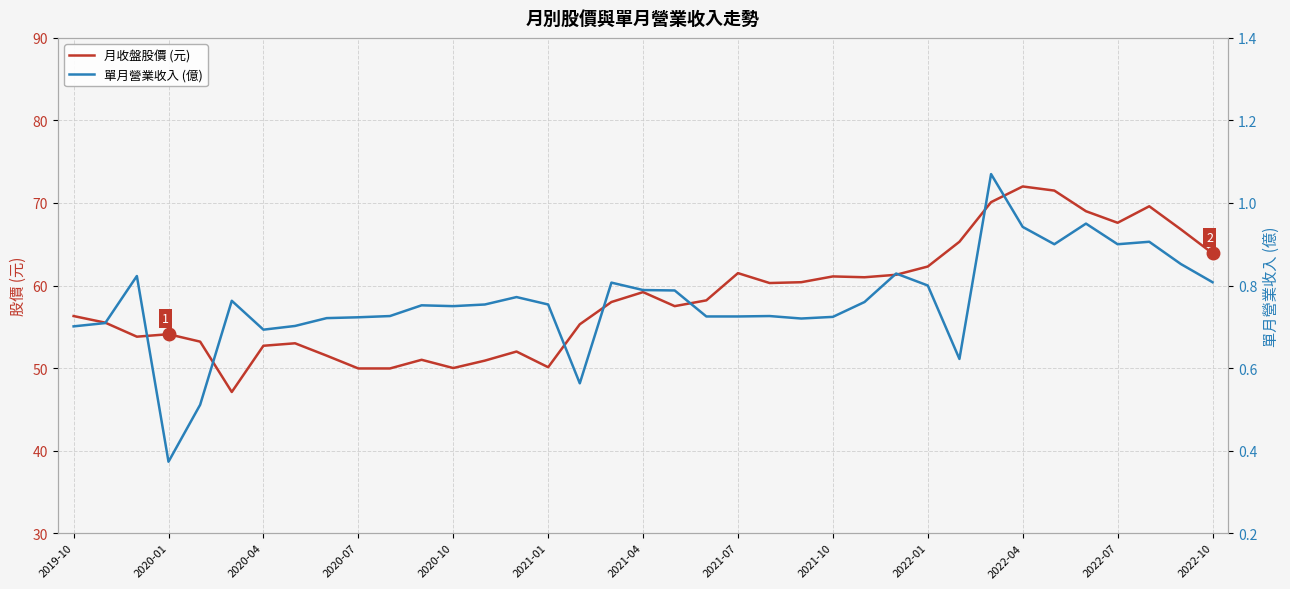

What is the minimum value for 單月營業收入 (億)?

0.4